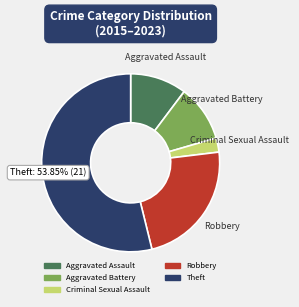

To the nearest percent, what is the average slice percentage?

20%